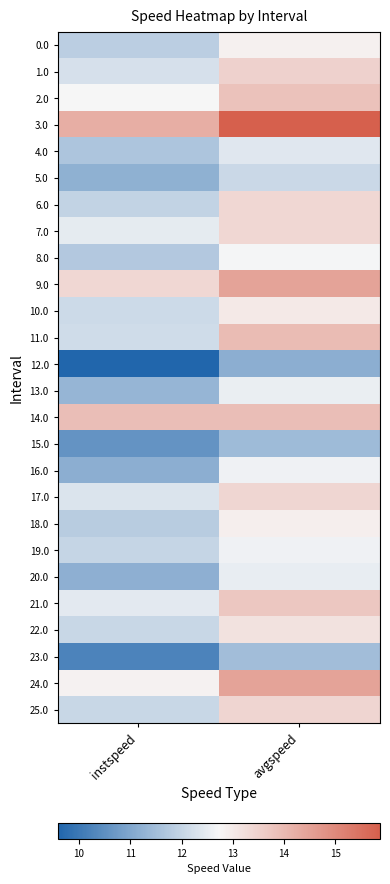

What is the spread (max minus min) of values at instspeed?

4.7